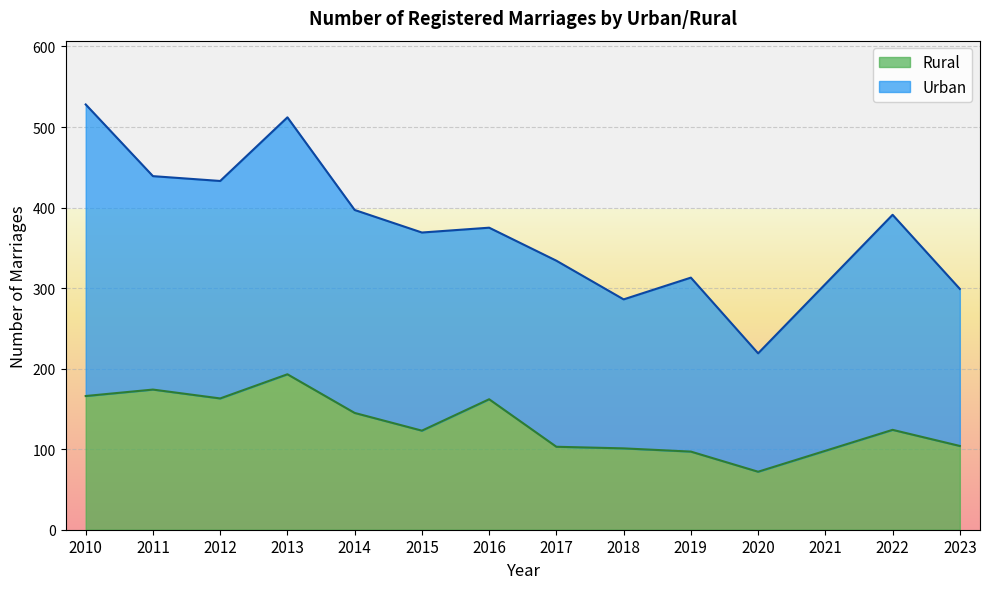

Approximately how many times larger is the value at 2014 compared to 2019?

1.5